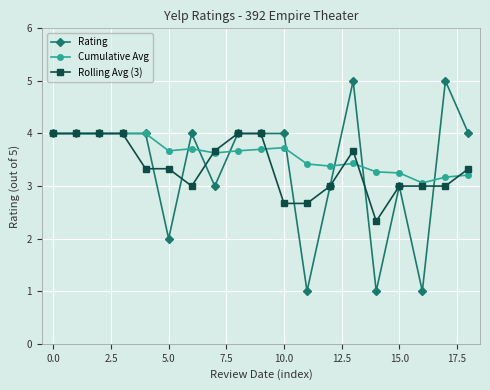

Which series has the largest range (max minus min)?

Rating